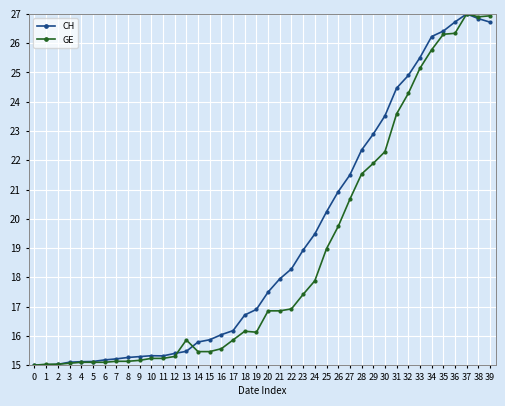

True or false: GE has more than 2 points higher than both neighbors.

True